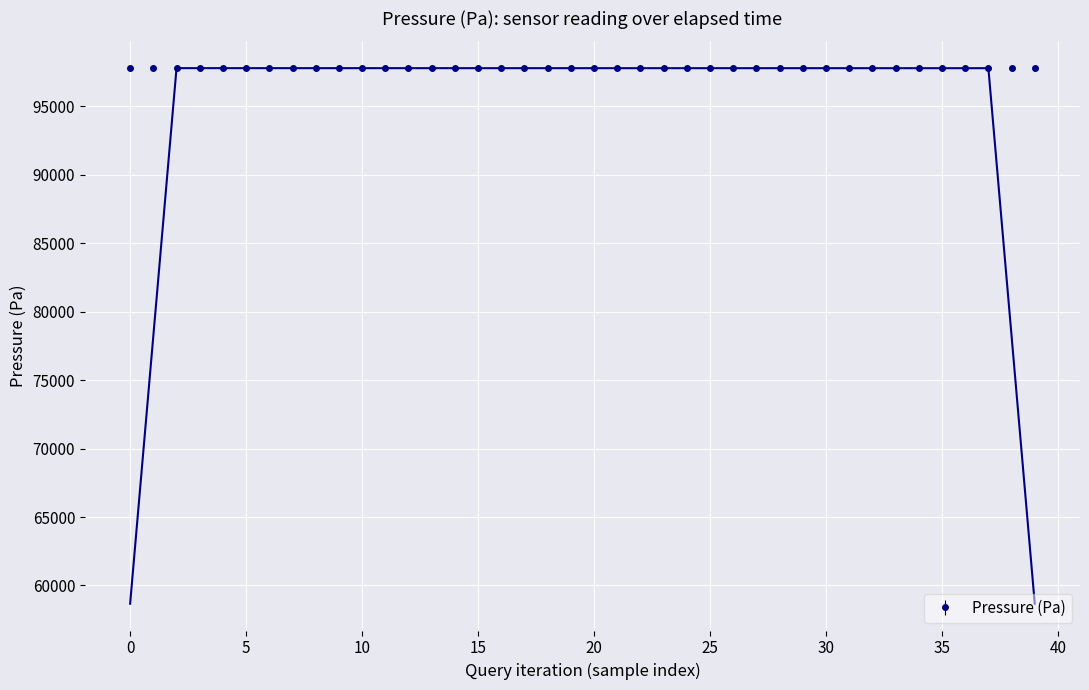

How many points are higher than both their immediate neighbors (excluding endpoints)?

3